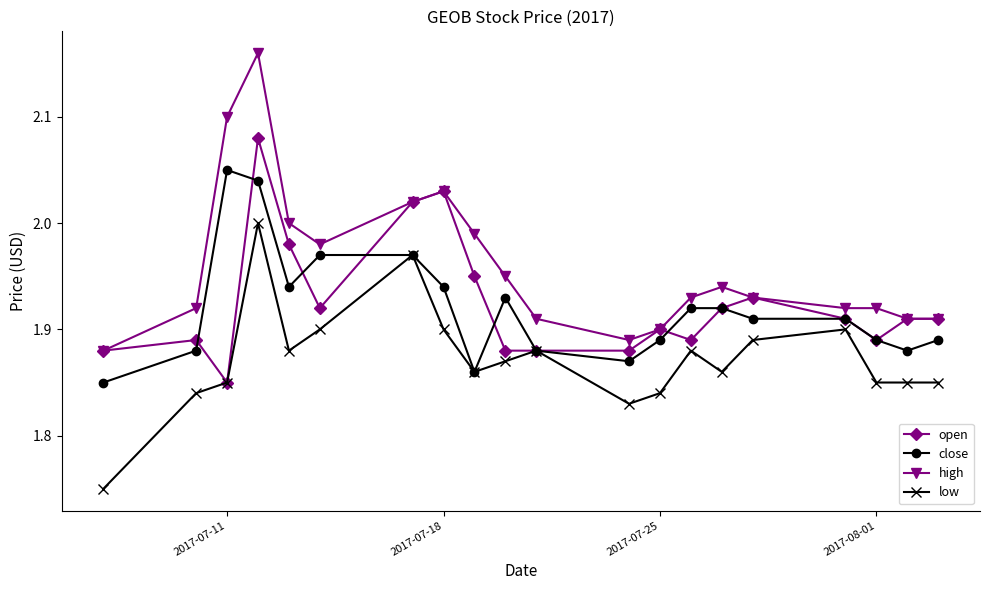

True or false: high has more than 2 interior local peaks.

True